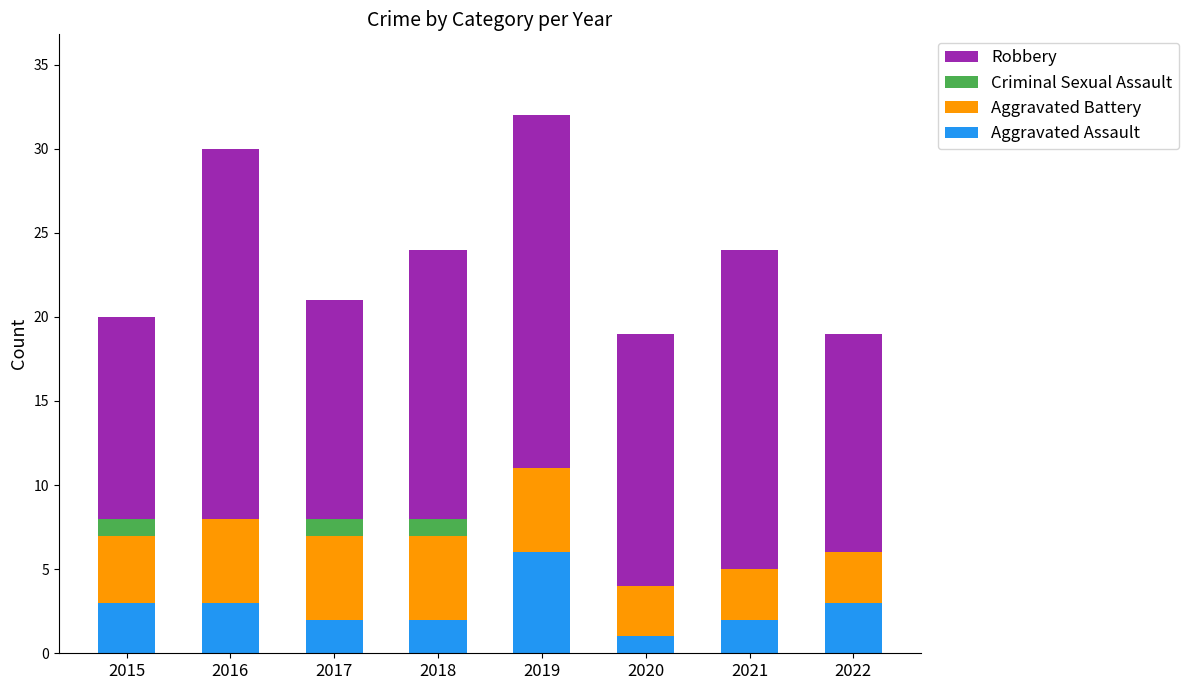

What are all the series names shown in the legend?

Robbery, Criminal Sexual Assault, Aggravated Battery, Aggravated Assault